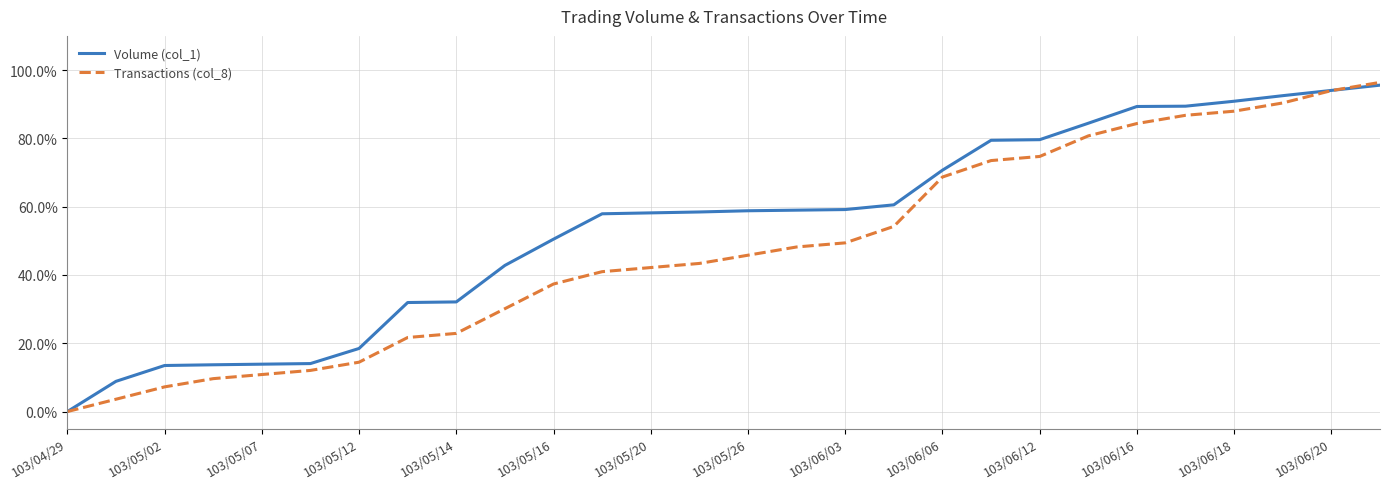

True or false: Transactions (col_8) has more than 1 points higher than both neighbors.

False